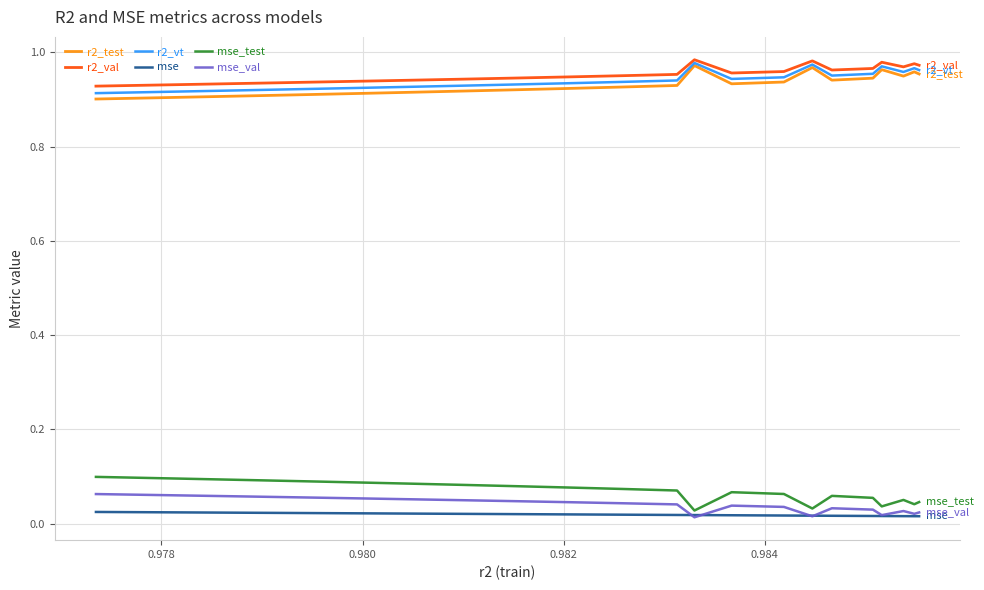

True or false: mse and r2_test intersect in this chart.

False